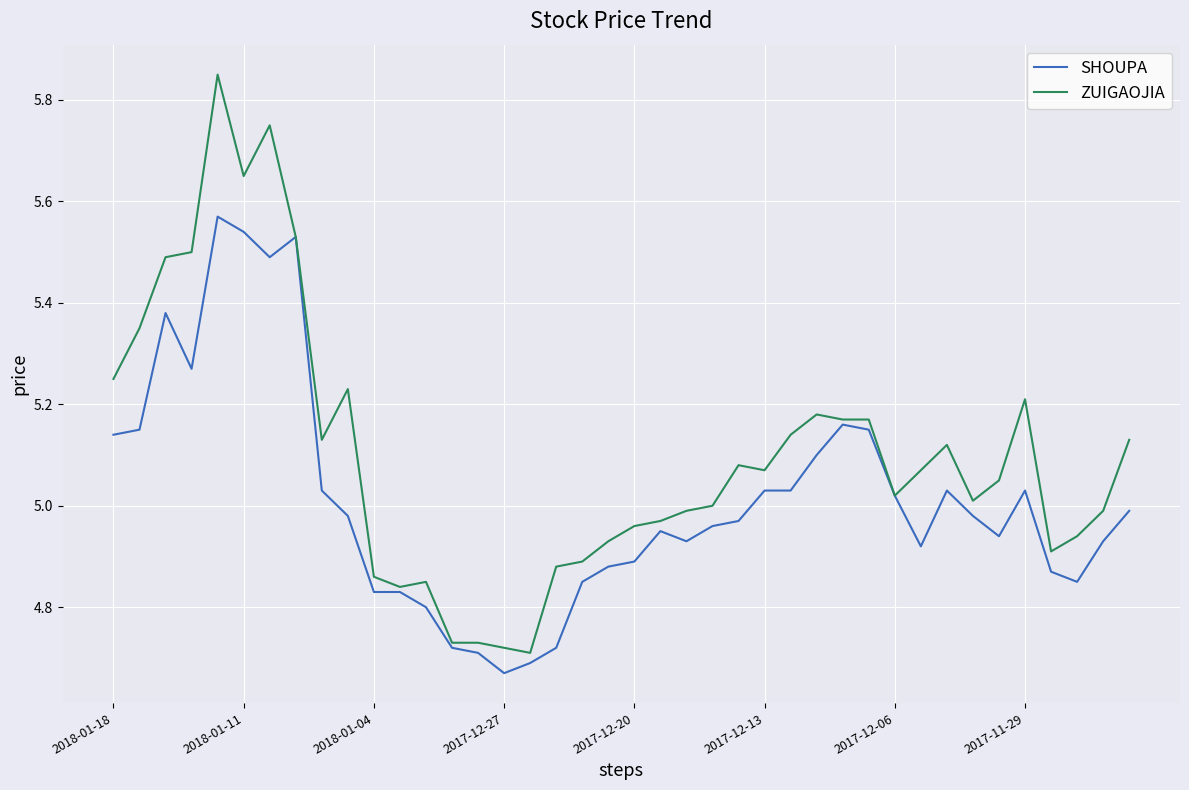

How many lines are shown in the chart?

2